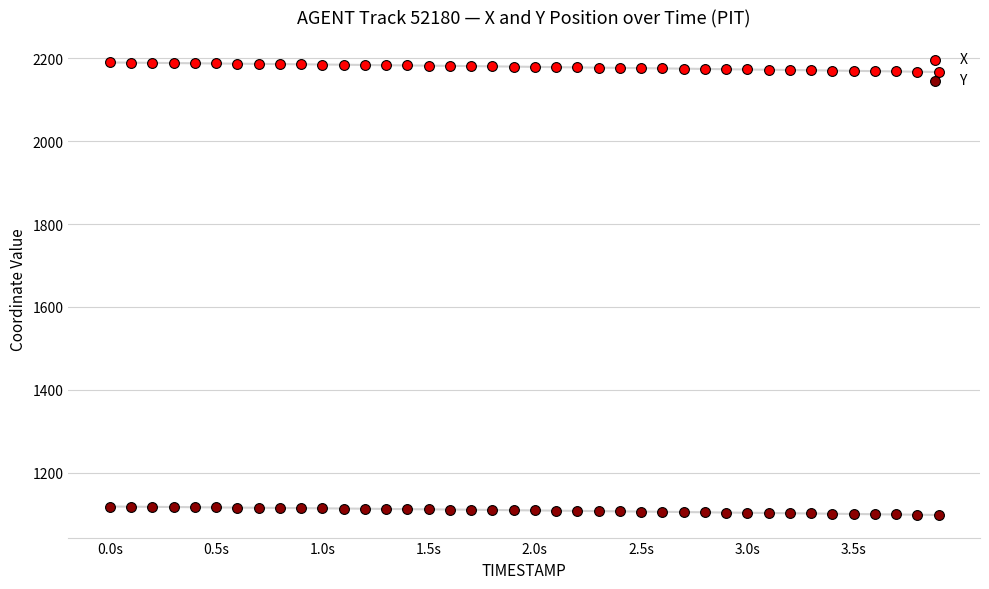

Is the value of Y at 33 greater than the value of X at 1.0s?

No